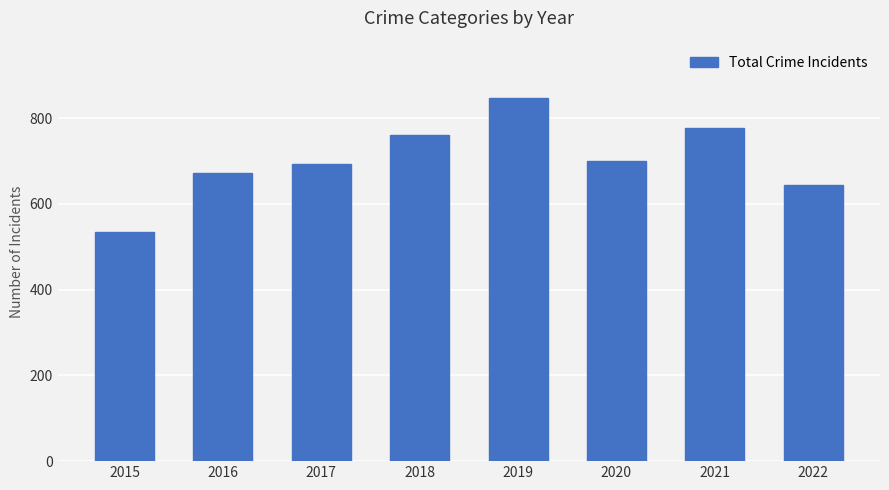

At which label does the data first exceed 699?

2018